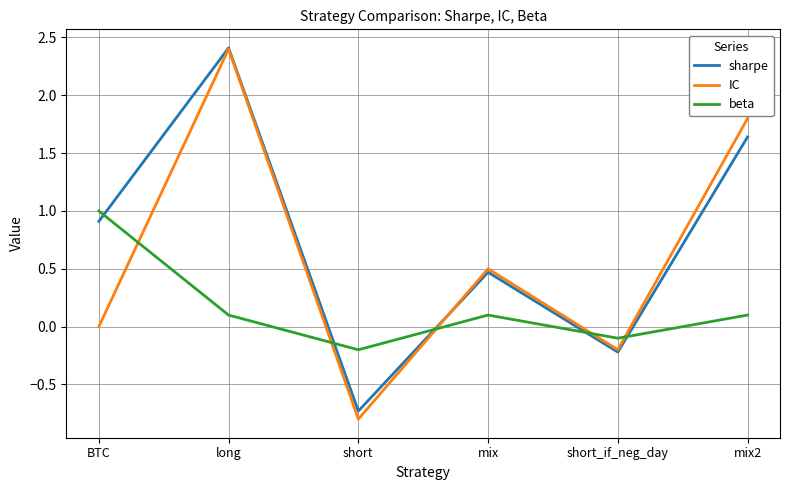

Rank the series by their average value, from lowest to highest.

beta, IC, sharpe